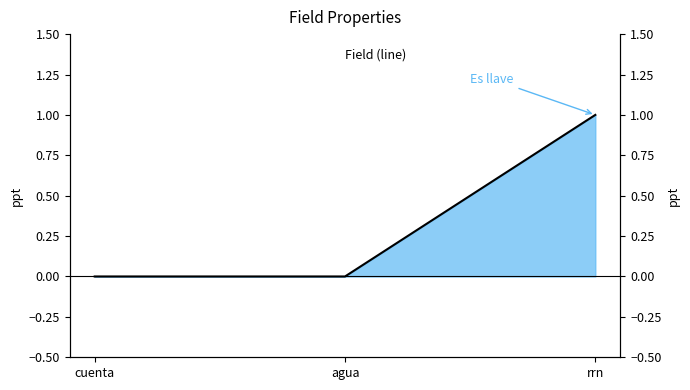

The value at cuenta is 0. True or false?

True